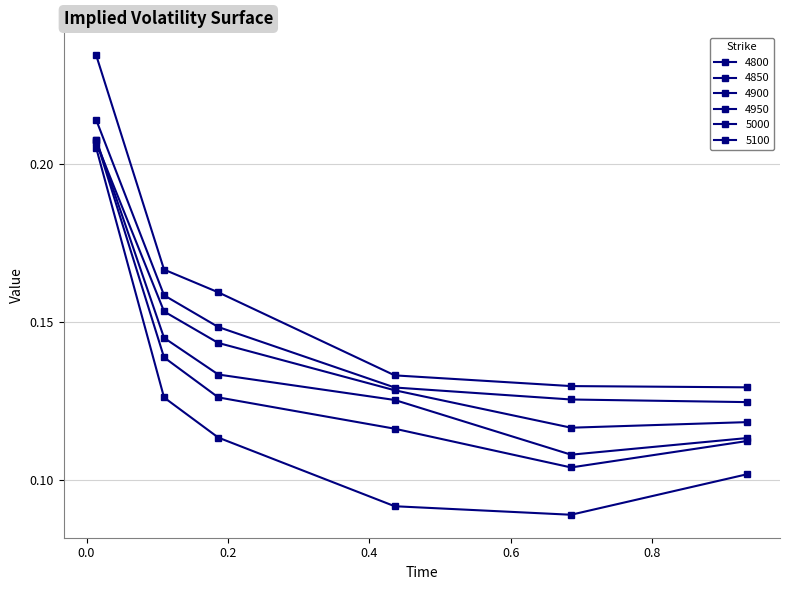

True or false: 5100 and 4950 intersect in this chart.

False